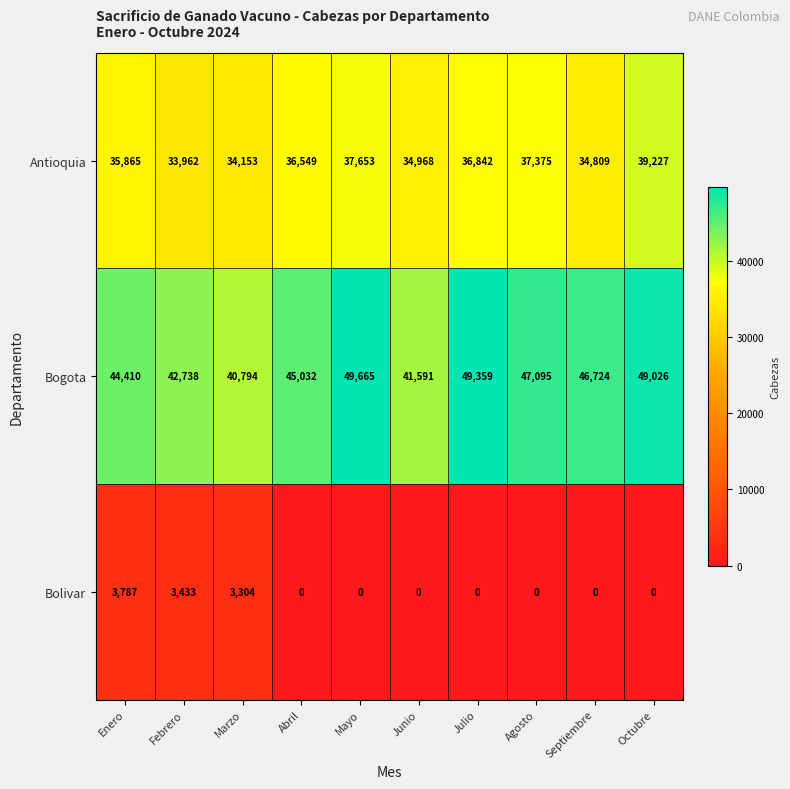

What is the spread (max minus min) of values at Junio?

41591